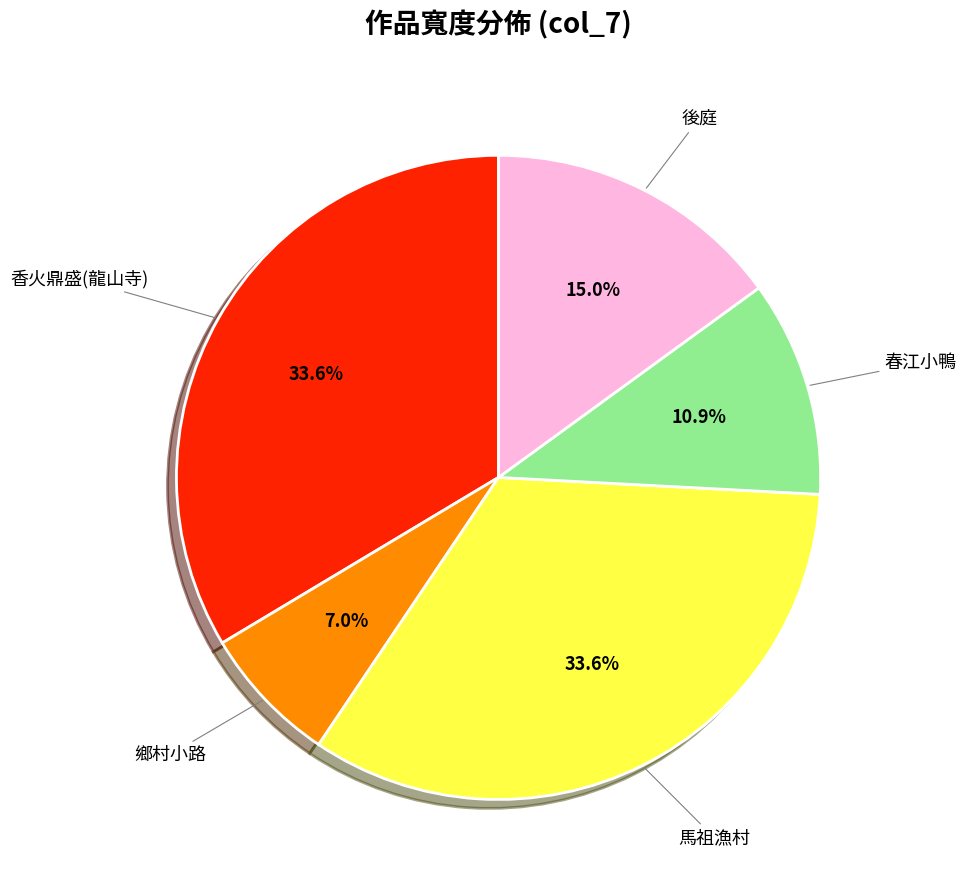

Does any single category account for the majority?

No